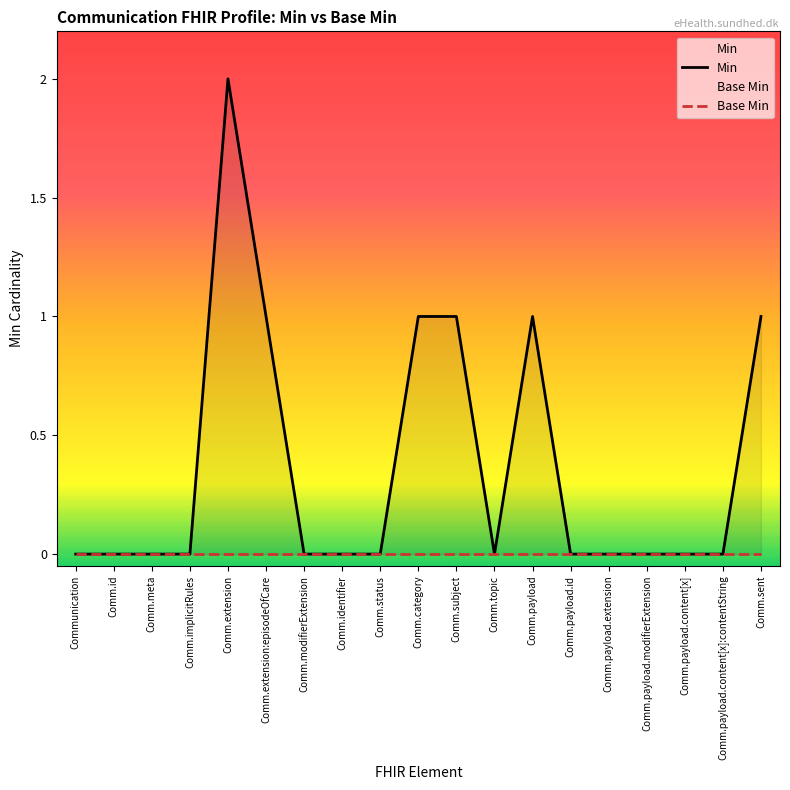

True or false: Min has a value of 1 at Comm.payload.id.

False